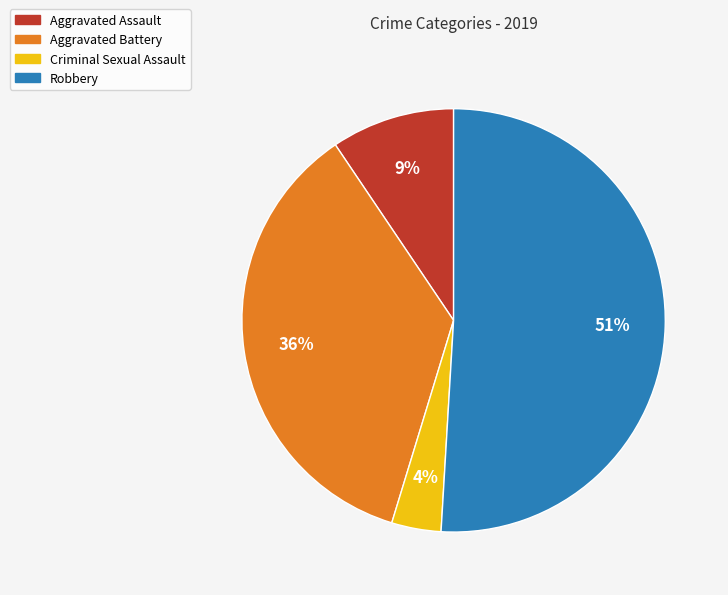

Which slice is the smallest?

Criminal Sexual Assault